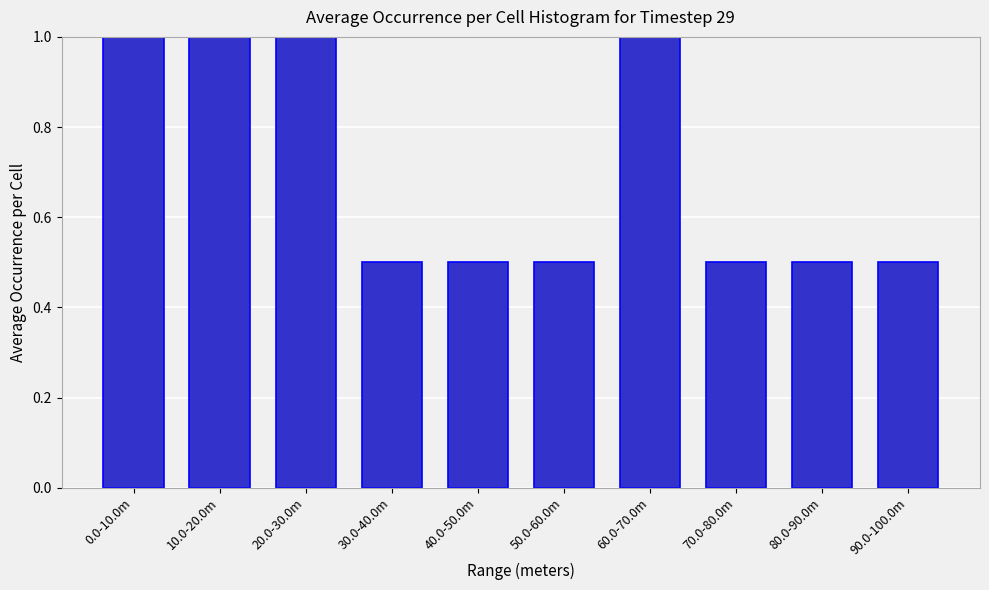

Reading right to left, extract all data points from this chart.

90.0-100.0m=0.5	80.0-90.0m=0.5	70.0-80.0m=0.5	60.0-70.0m=1.0	50.0-60.0m=0.5	40.0-50.0m=0.5	30.0-40.0m=0.5	20.0-30.0m=1.0	10.0-20.0m=1.0	0.0-10.0m=1.0